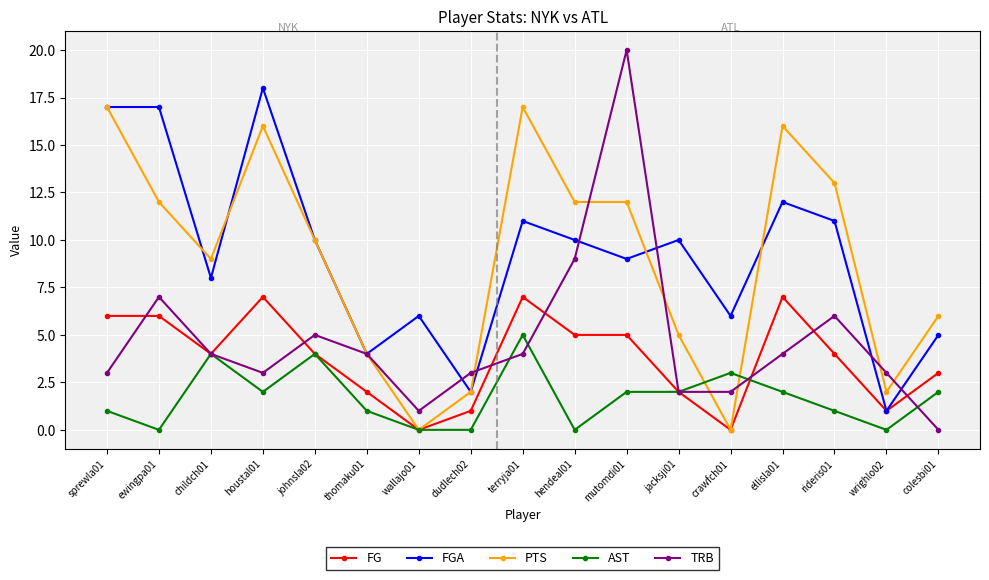

Where is the first local maximum for TRB?

ewingpa01